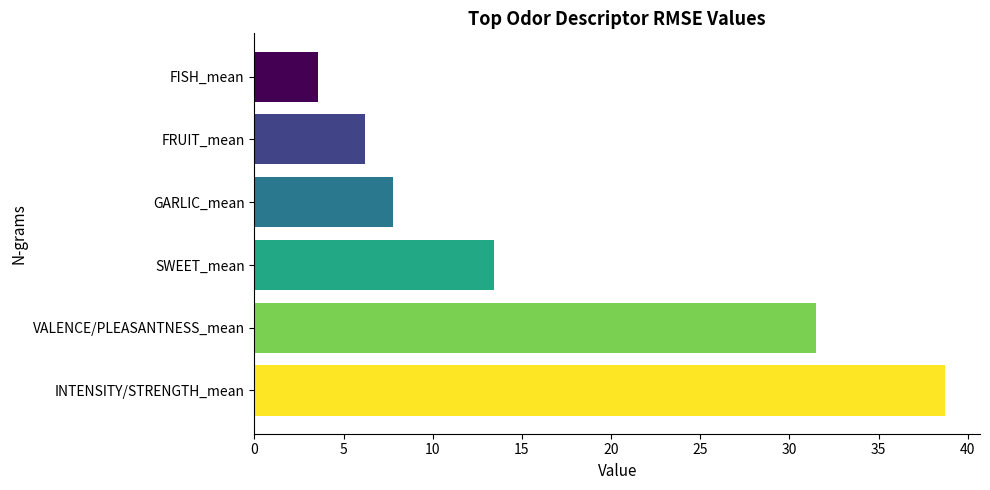

Which label corresponds to the smallest value in the chart?

FISH_mean